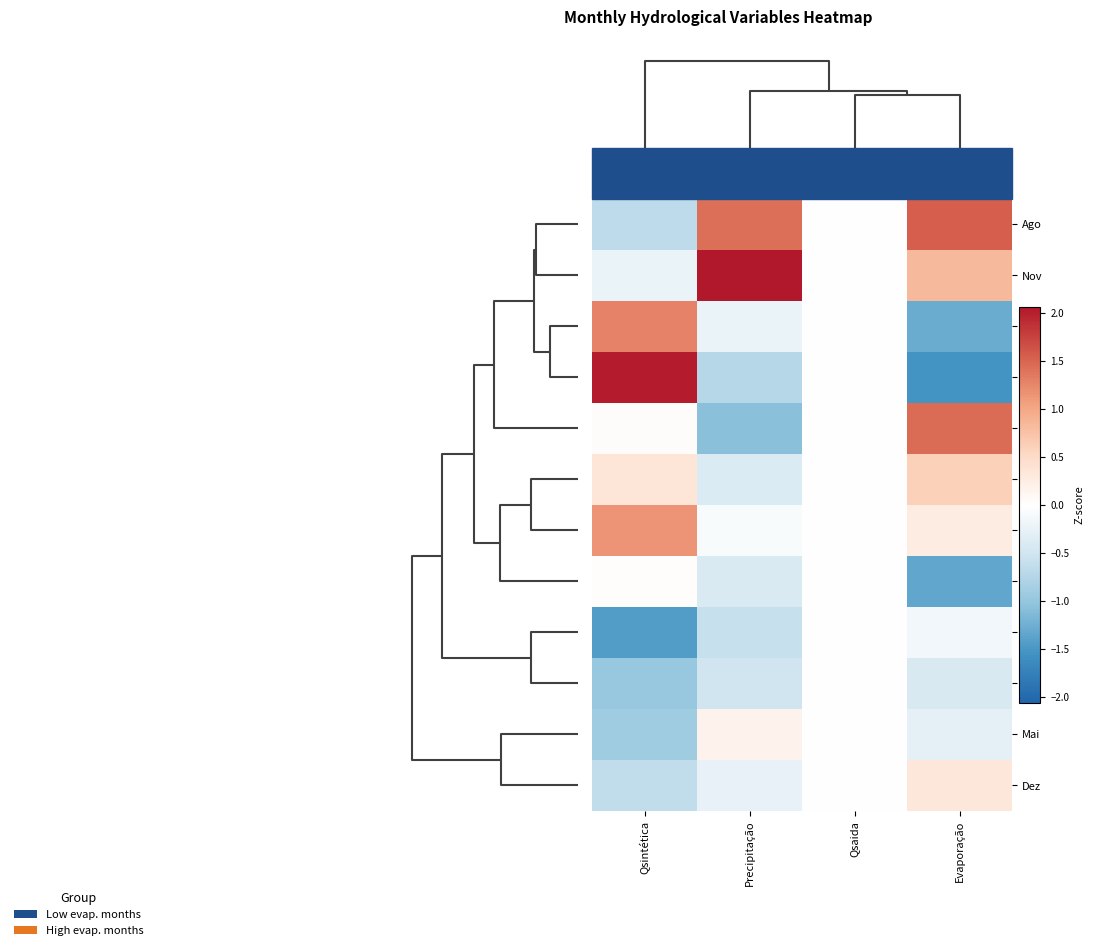

At which category does the chart reach its peak across all series?

Precipitação